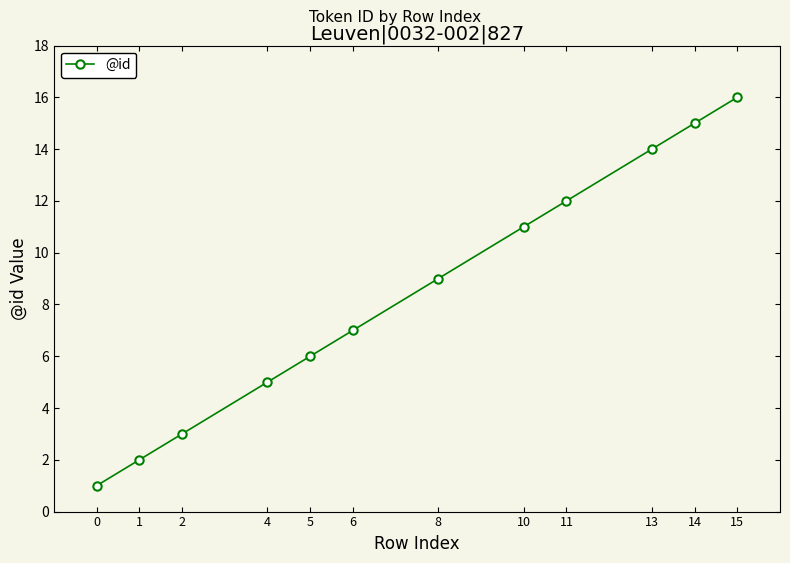

The chart shows a value of 5 at 4. True or false?

True